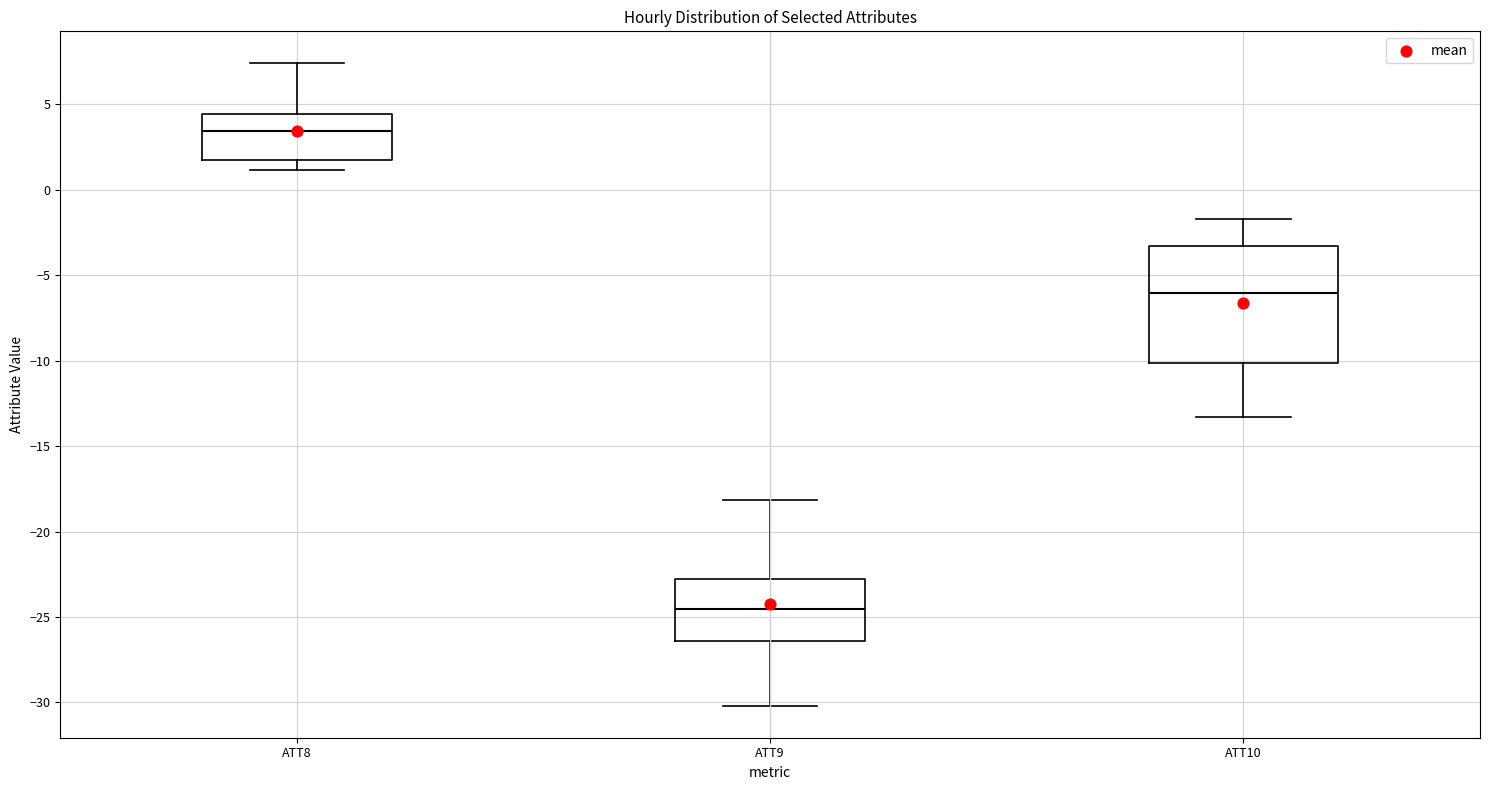

Reading left to right, transcribe this box plot: for each box, give where its median line is, the range the box spans, and where its two whiskers end, as read against the y-axis. The values are not printed on the chart, so give them approximately, as read against the axis.

ATT8: median 3.5, box 1.5 to 4.5, whiskers 1.0 to 7.5
ATT9: median -24.5, box -26.5 to -23.0, whiskers -30.0 to -18.0
ATT10: median -6.0, box -10.0 to -3.5, whiskers -13.5 to -1.5